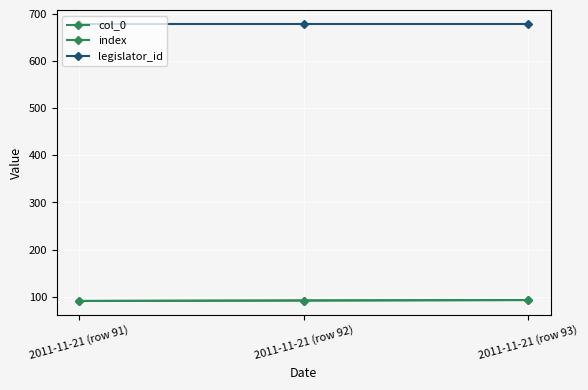

Rank the series by their maximum value, from lowest to highest.

col_0, index, legislator_id